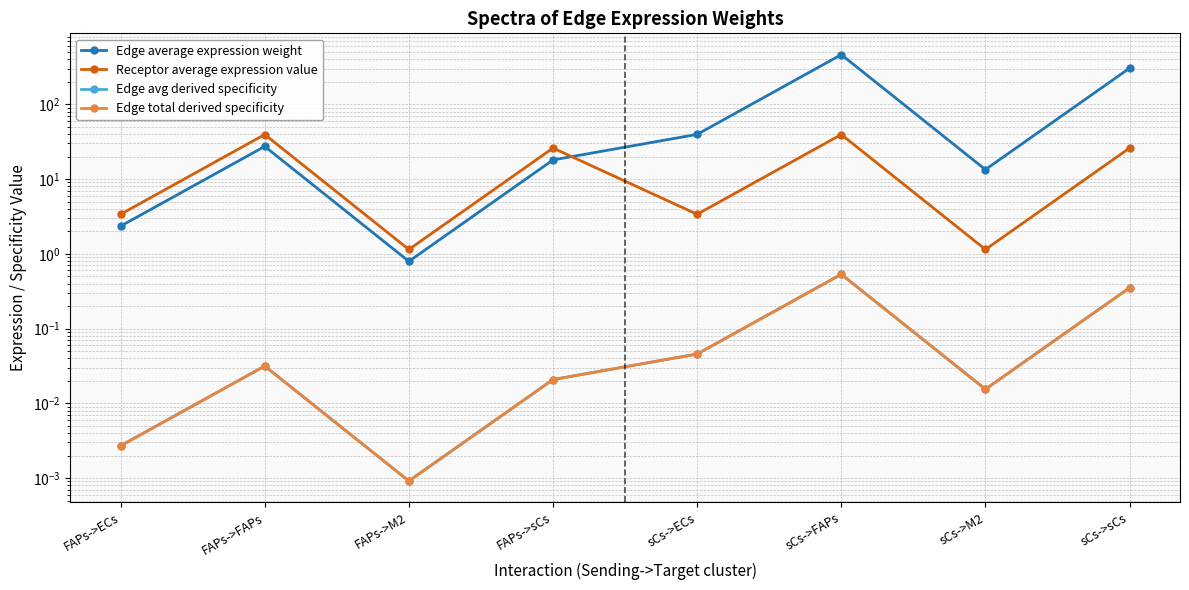

Read the Edge average expression weight value at sCs->M2.

13.4